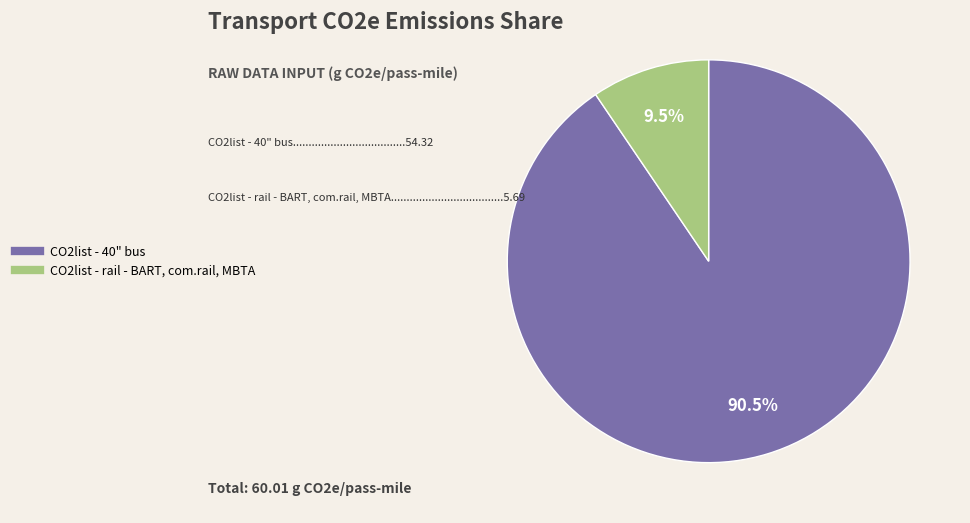

How many slices are in this pie chart?

2